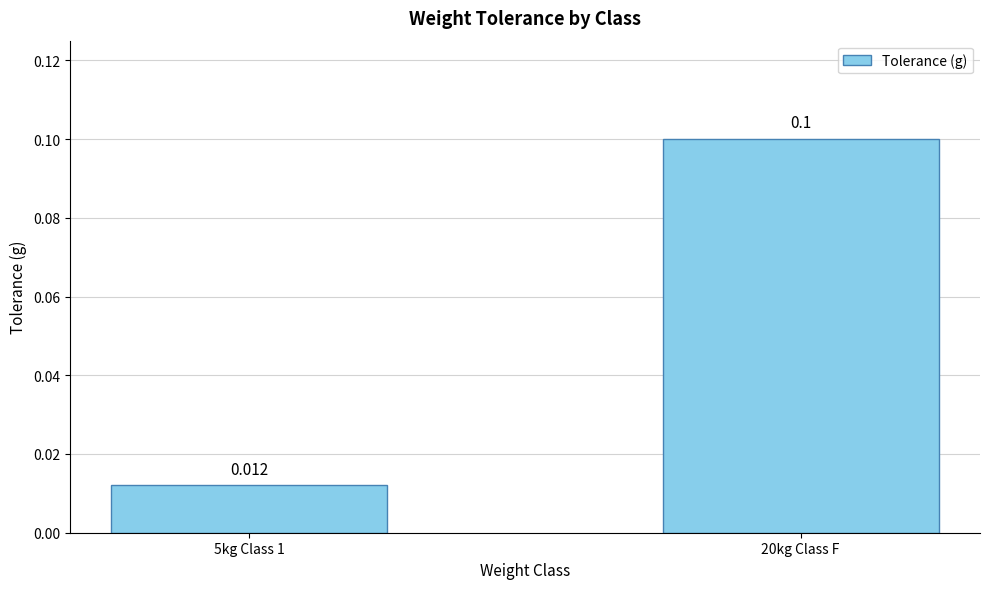

True or false: the data shows 0.1 at 20kg Class F.

False